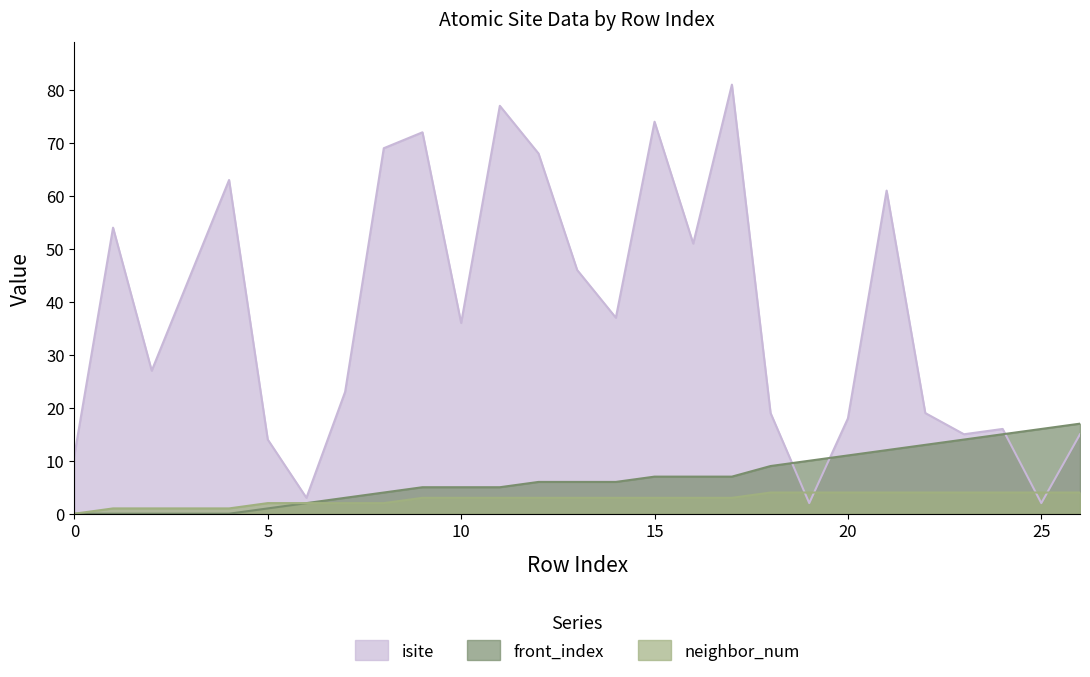

Read the front_index value at 12, to the nearest 10.

10